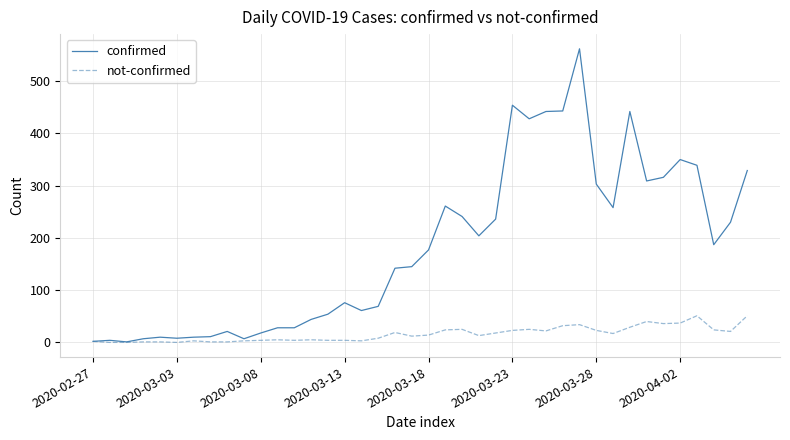

How many values in the confirmed series are below 177?

20